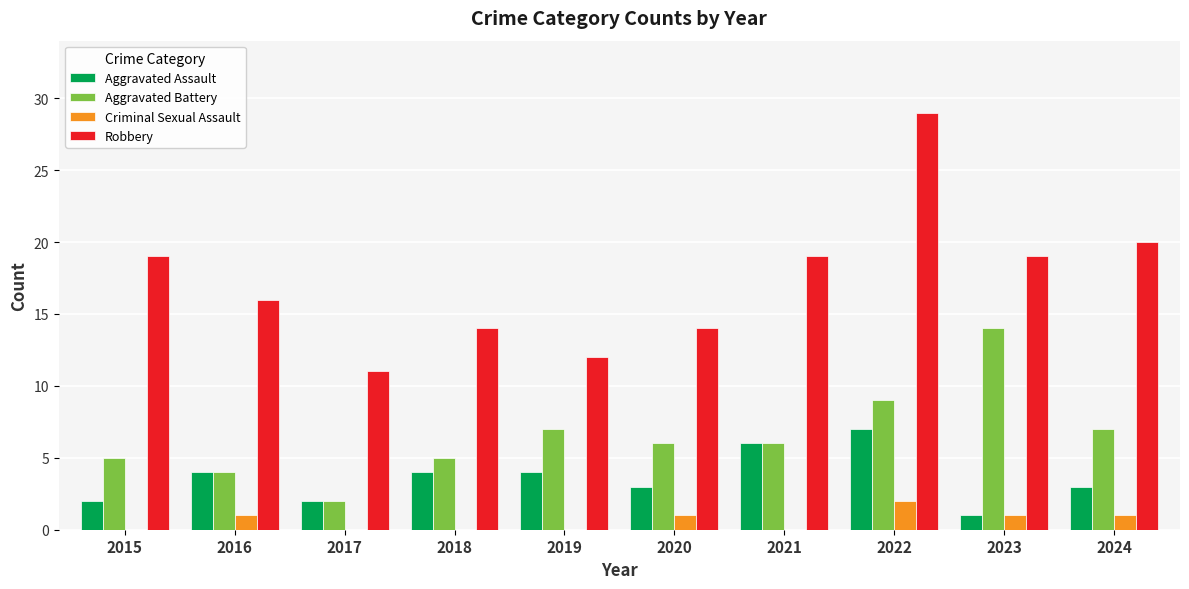

Which series has the largest total across all categories?

Robbery